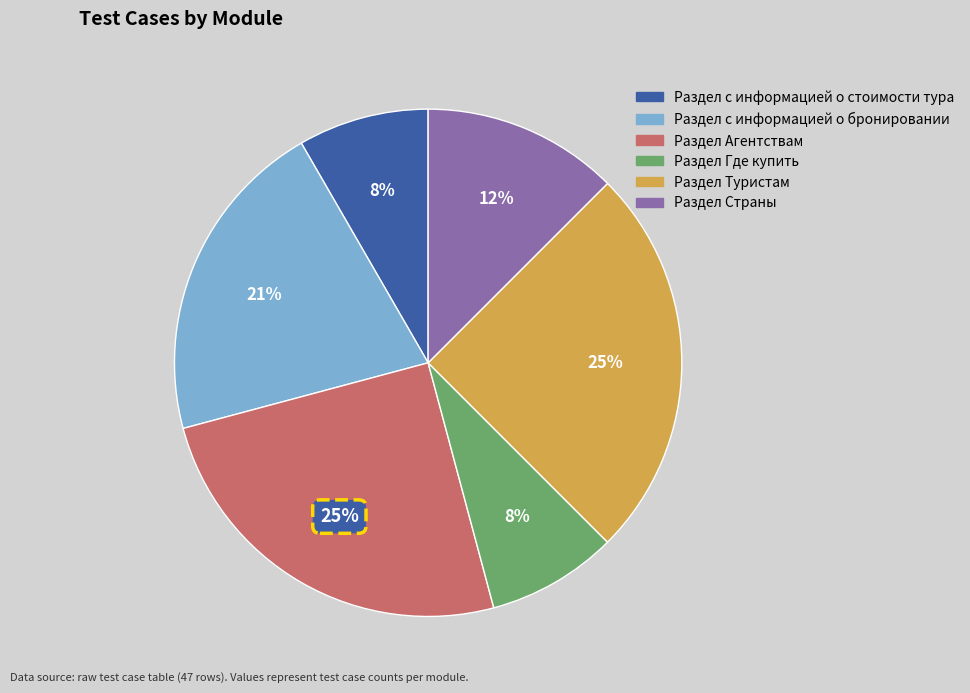

True or false: Раздел с информацией о бронировании accounts for 21% of the total.

True